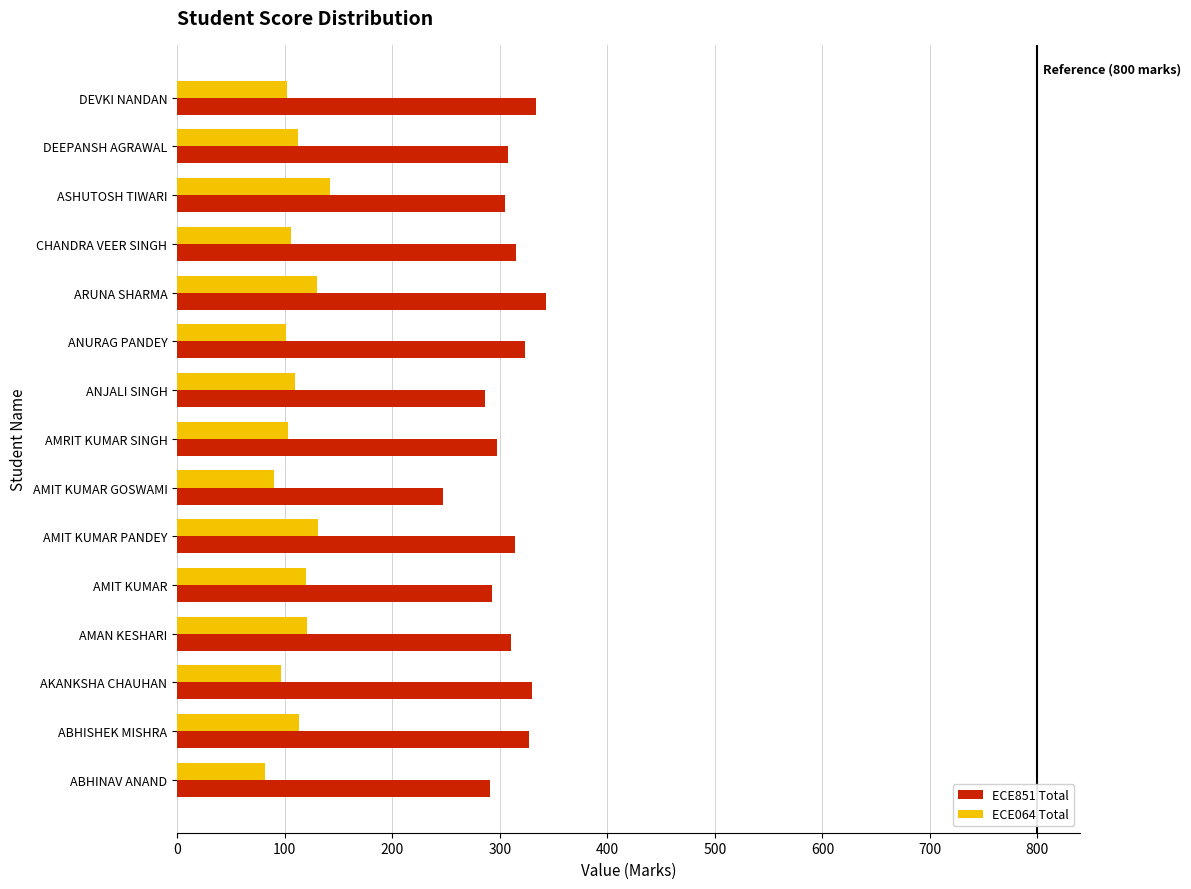

The ECE851 Total series shows 119 at CHANDRA VEER SINGH. True or false?

False